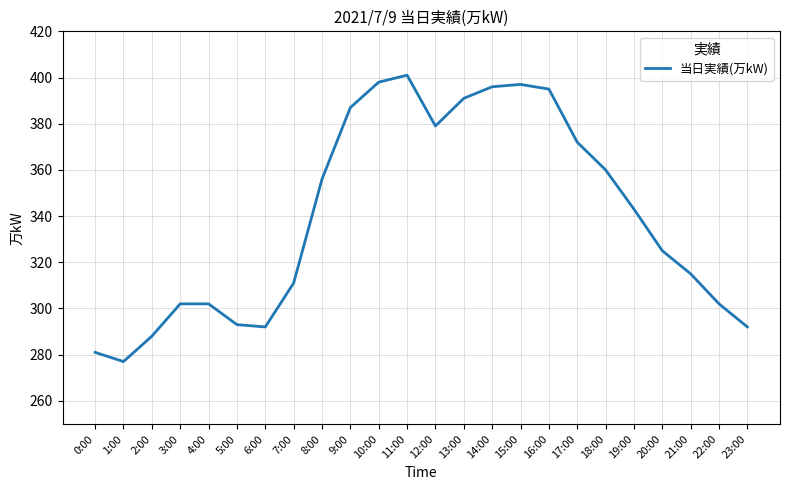

How many interior local valleys (lower than both neighbors) does the data have?

3